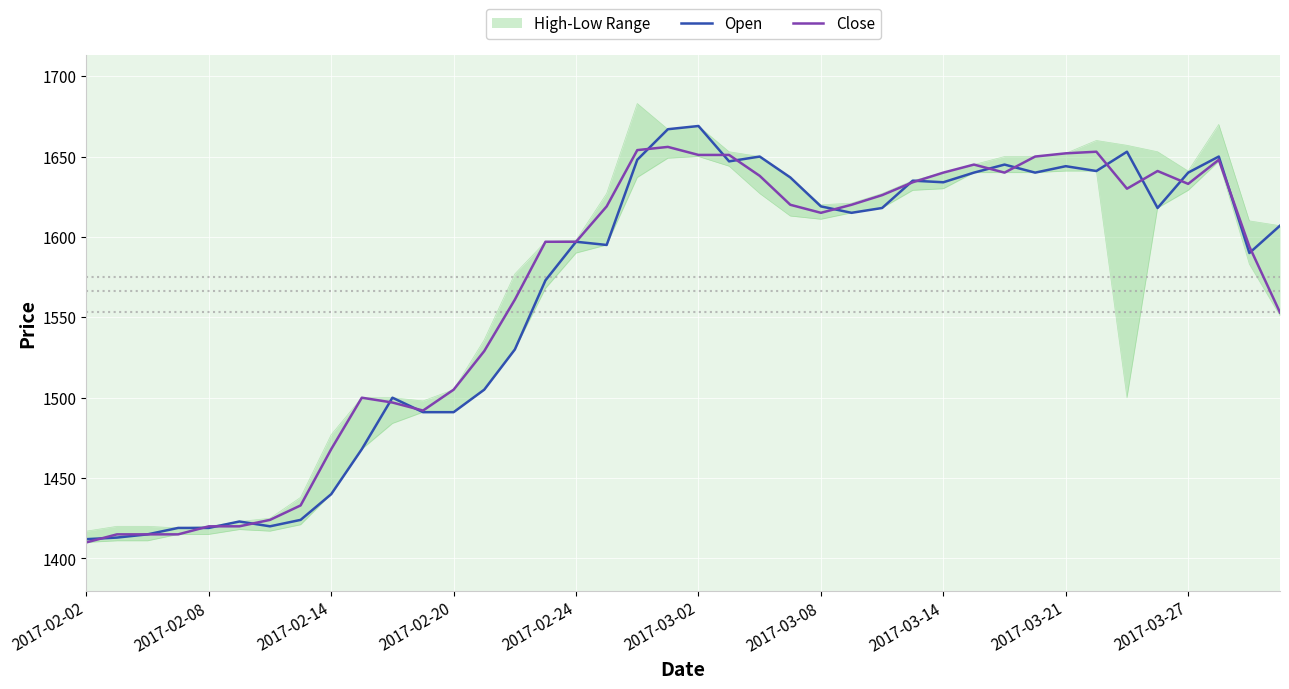

In Close, how many points are higher than both neighbors (excluding endpoints)?

6